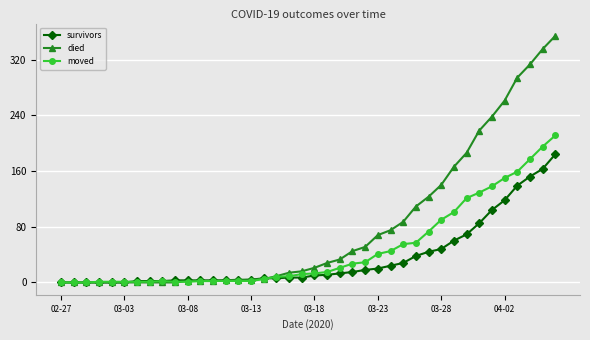

List the series in order of their overall mean, lowest first.

survivors, moved, died